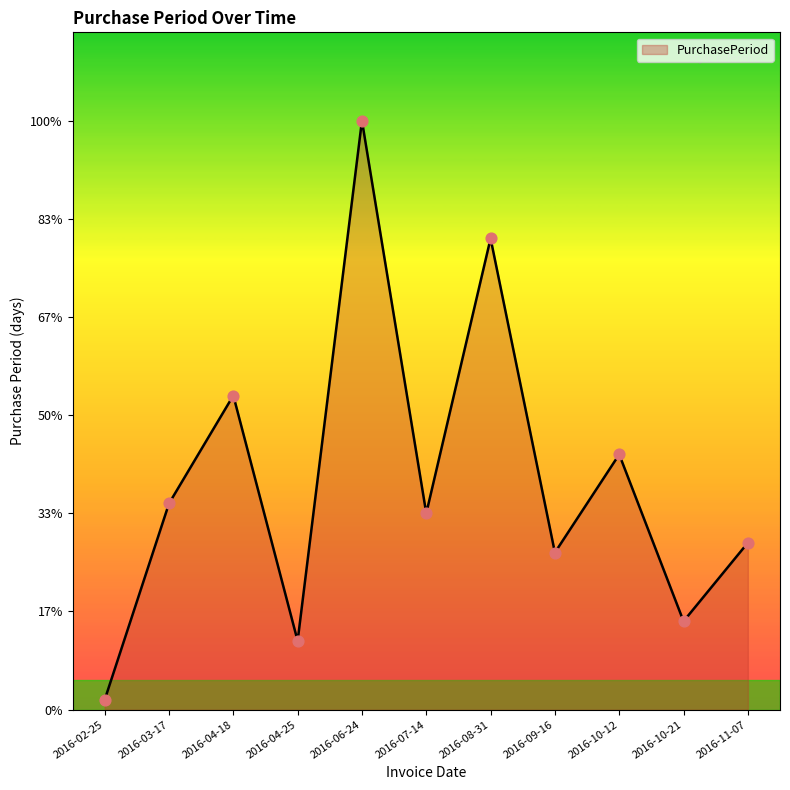

What is the ratio of the value at 2016-06-24 to the value at 2016-09-16?

3.8